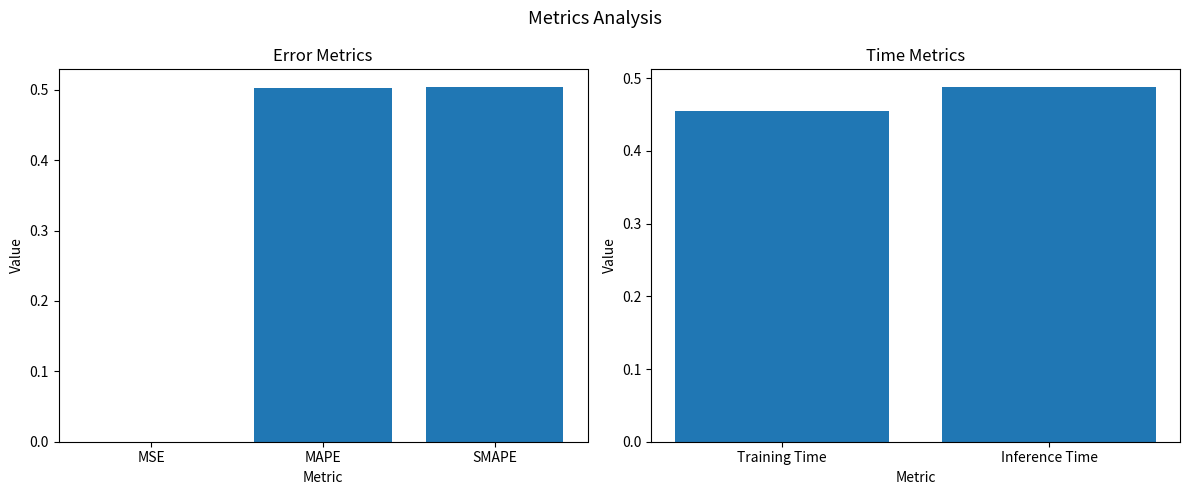

Which label corresponds to the largest value in the chart?

Inference Time